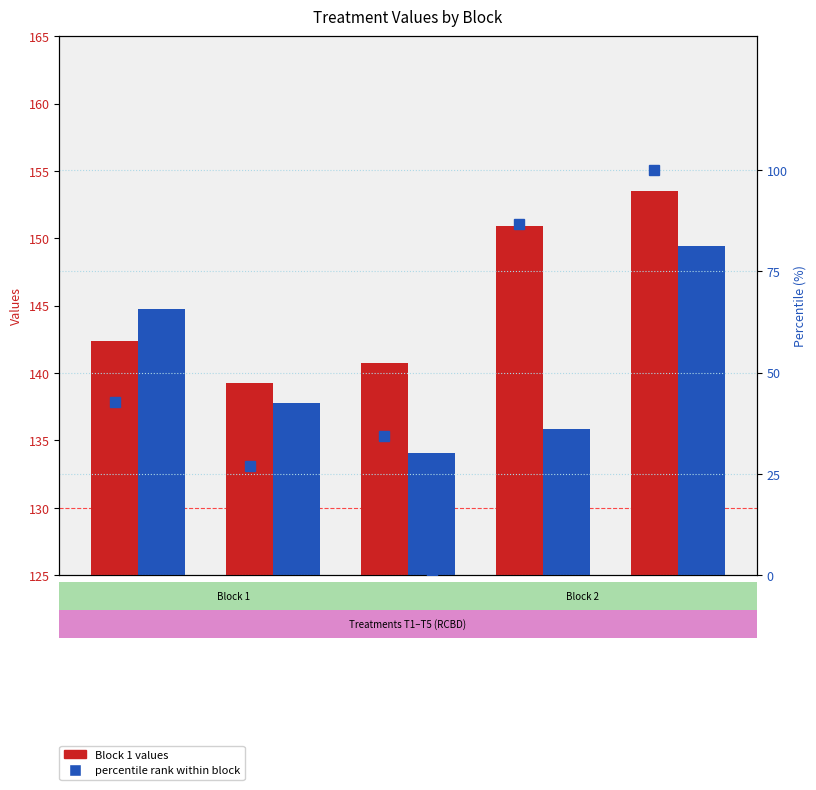

Where does the Block 1 series first go above 142?

T1